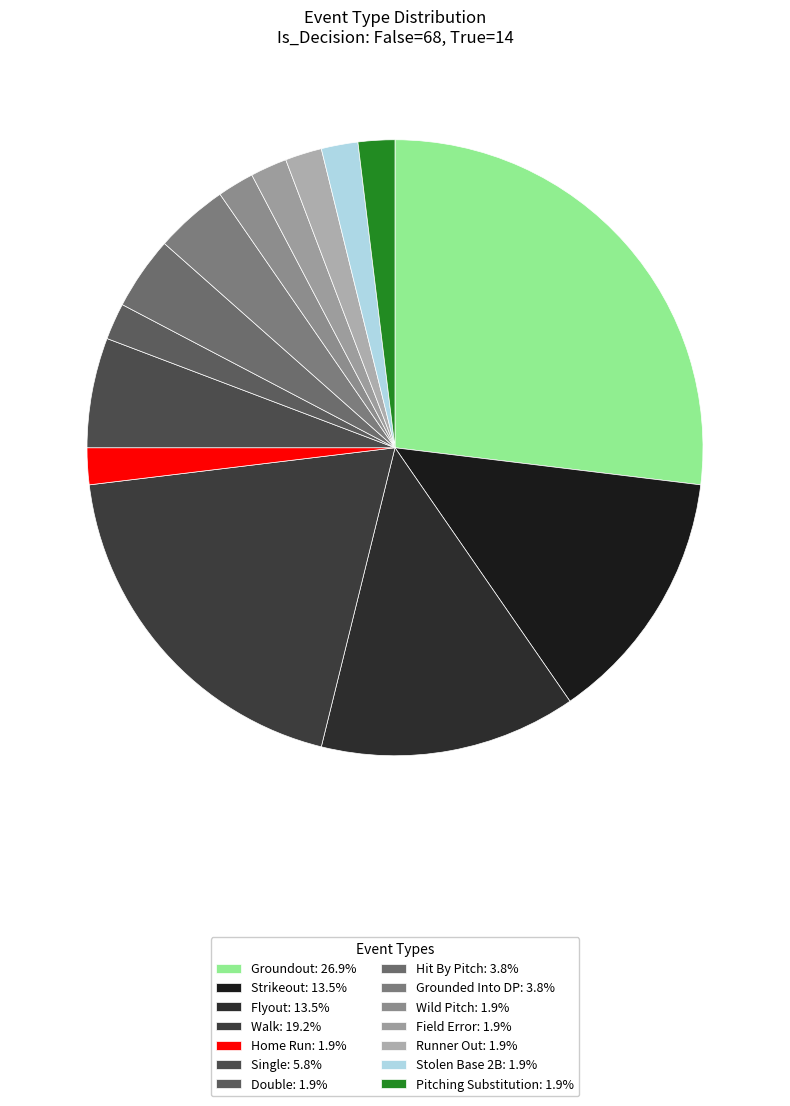

Does any single category account for the majority?

No